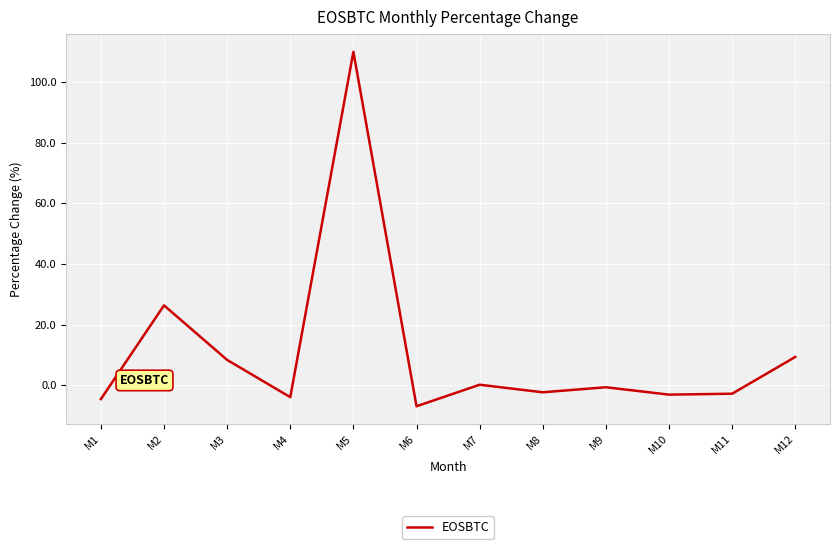

What is the difference between the values at M10 and M3?

11.5